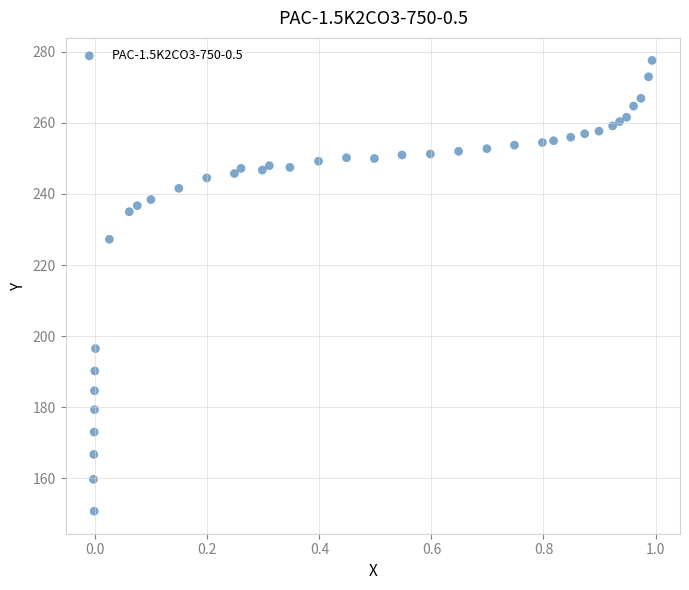

What Y value in the scatter plot is closest to 214?

227.2